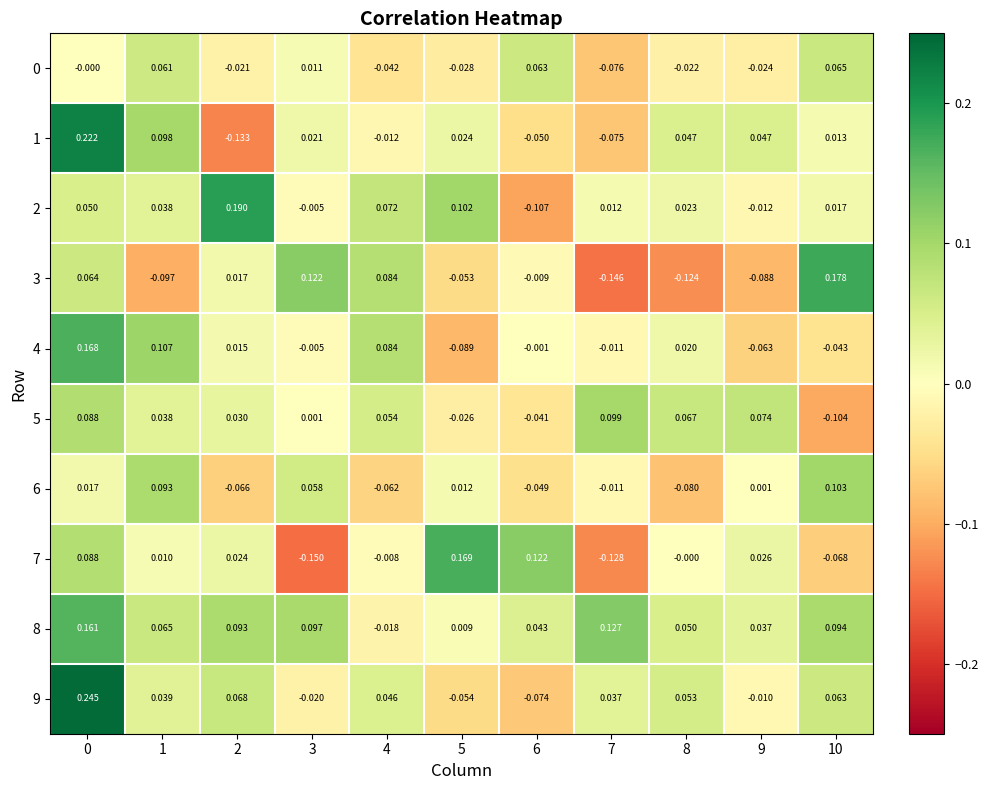

Is the value of 3 at 10 greater than the value of 4 at 10?

Yes